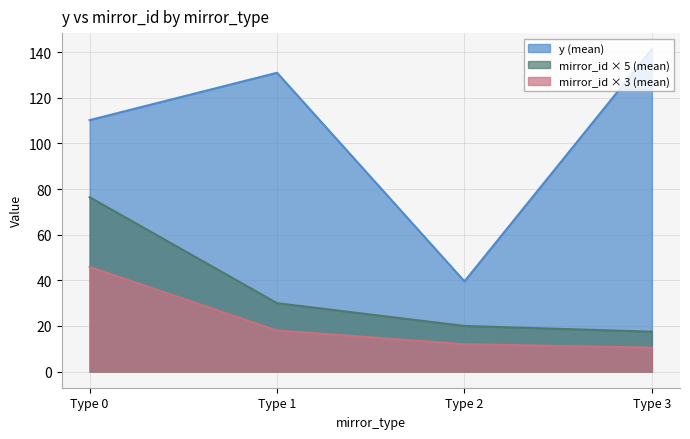

Which series has the largest total across all categories?

y (mean)